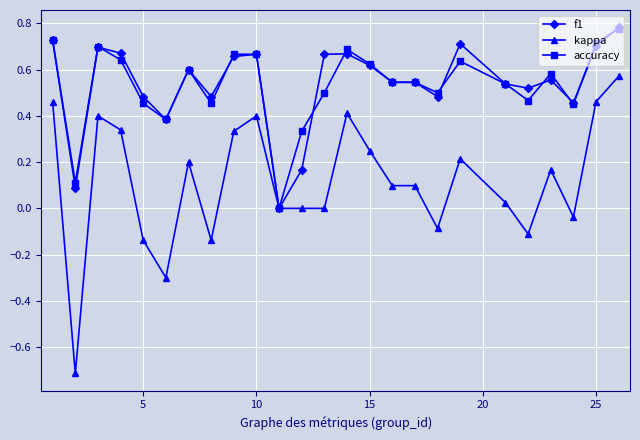

What is the minimum value shown in the chart?

-0.7